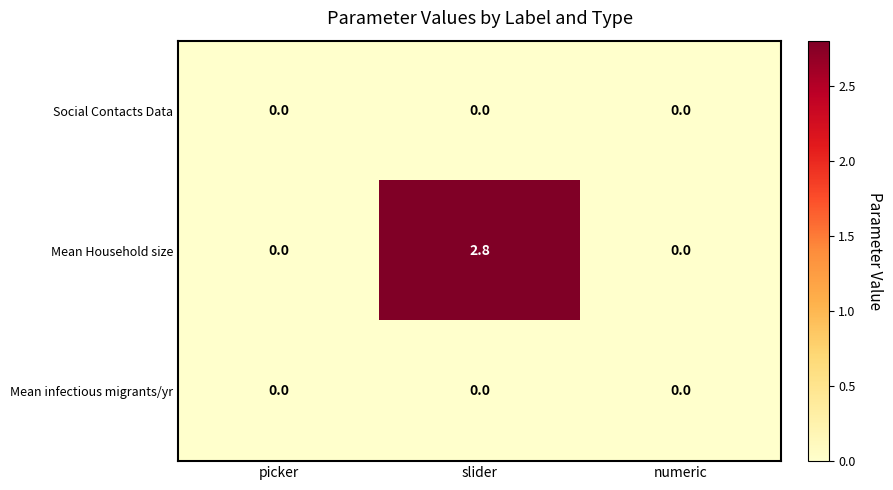

Is it true that Social Contacts Data equals 0.0 at picker?

True